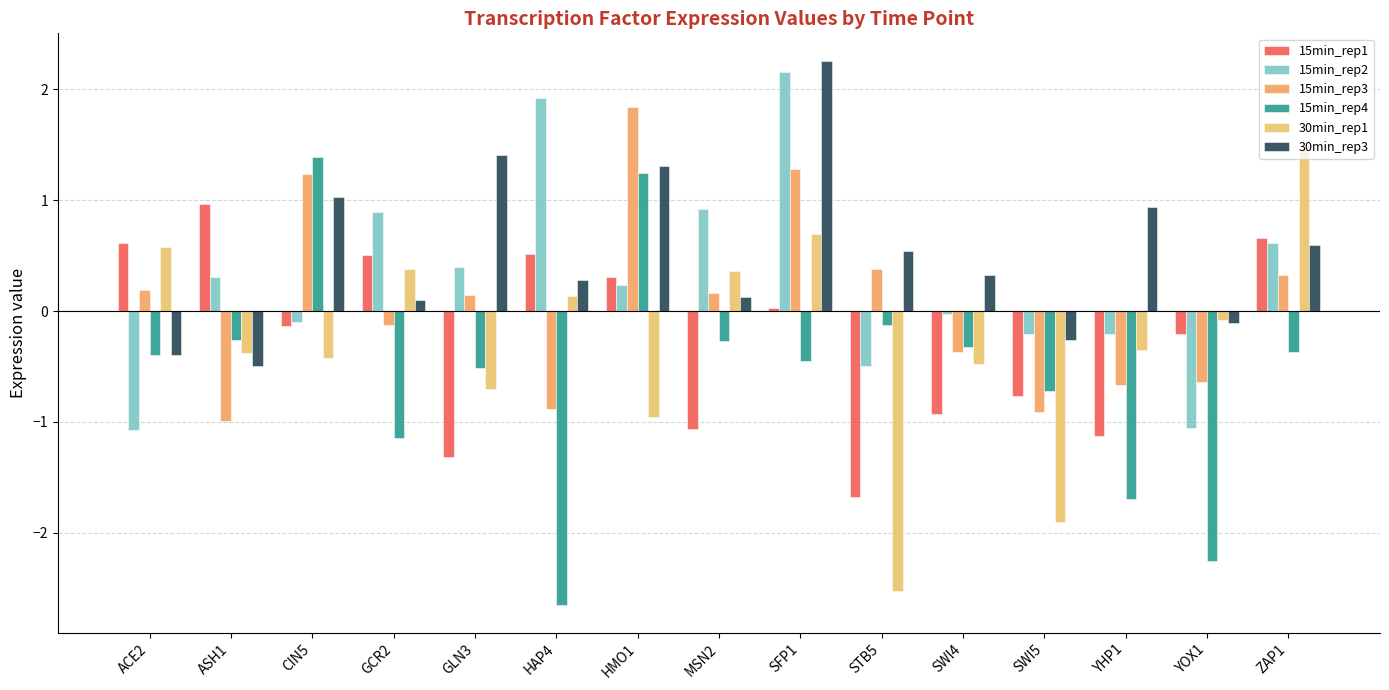

Rank the series by their maximum value, from highest to lowest.

30min_rep3, 15min_rep2, 15min_rep3, 30min_rep1, 15min_rep4, 15min_rep1